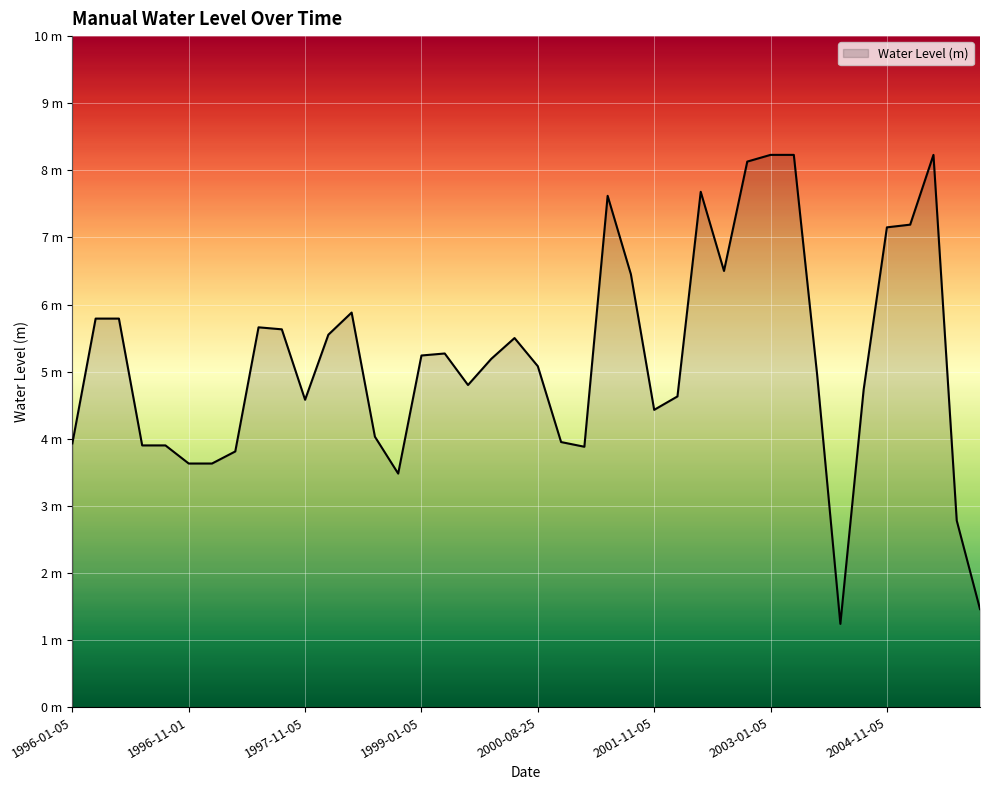

How many points are lower than both their immediate neighbors (excluding endpoints)?

7